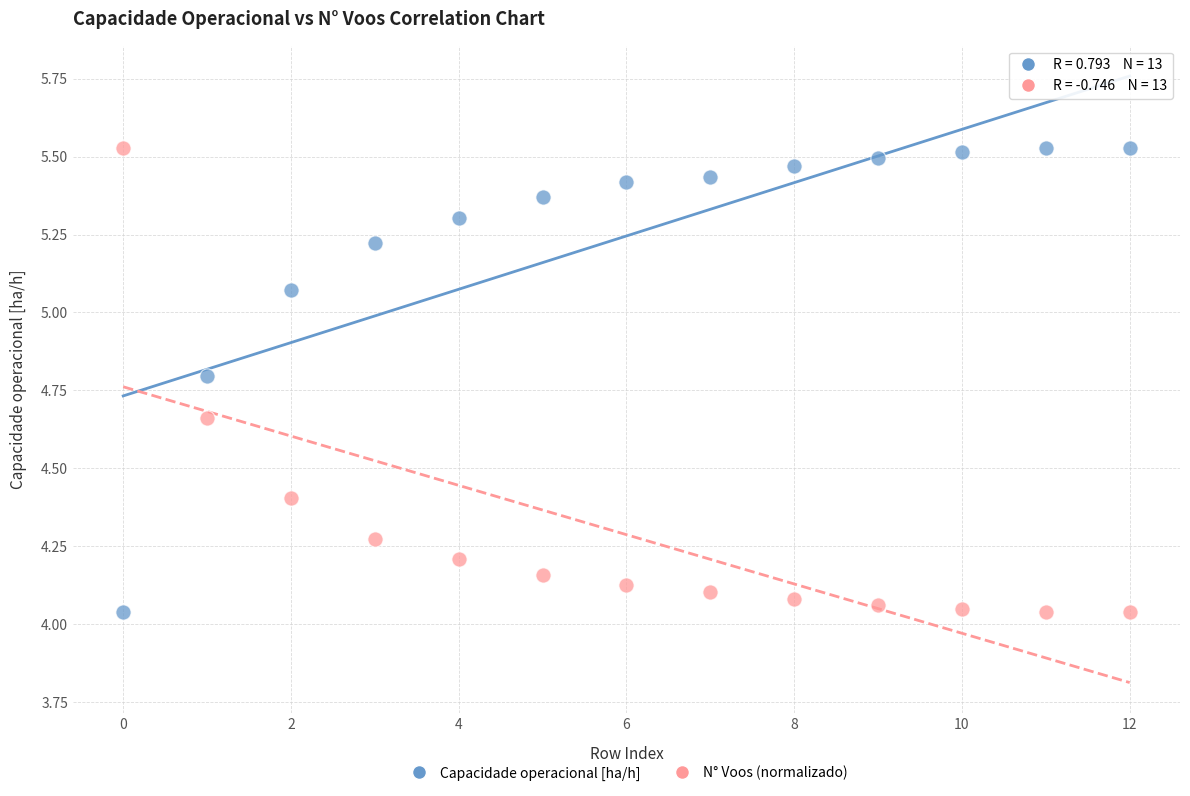

Across all data points, what is the range of Y values (max minus min)?

1.5